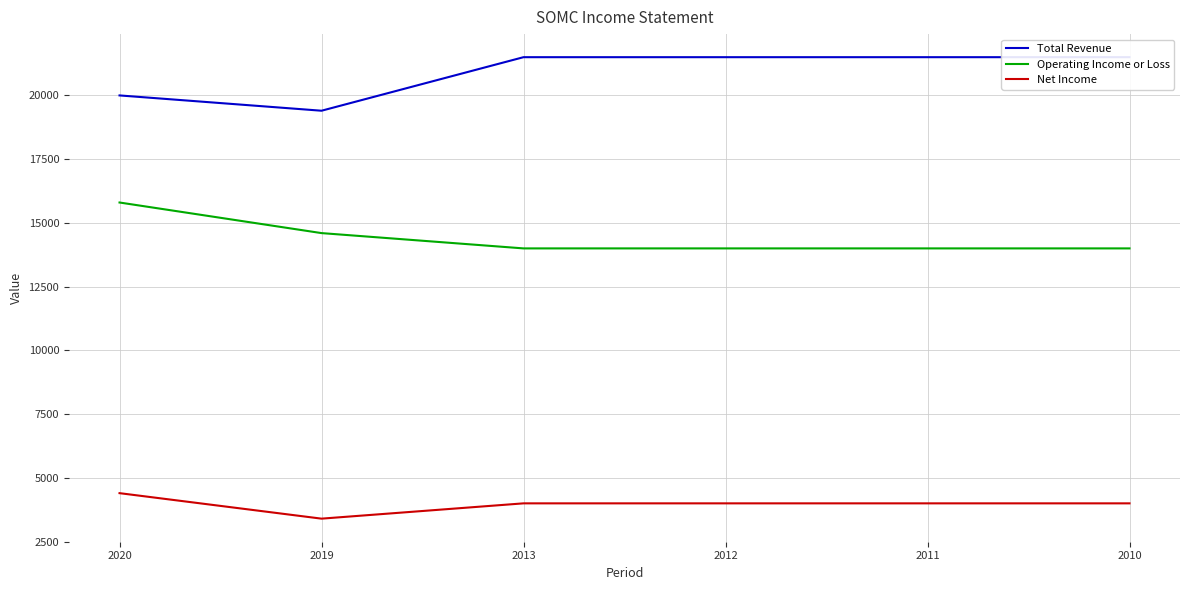

Is the value of Operating Income or Loss at 2011 greater than the value of Net Income at 2011?

Yes